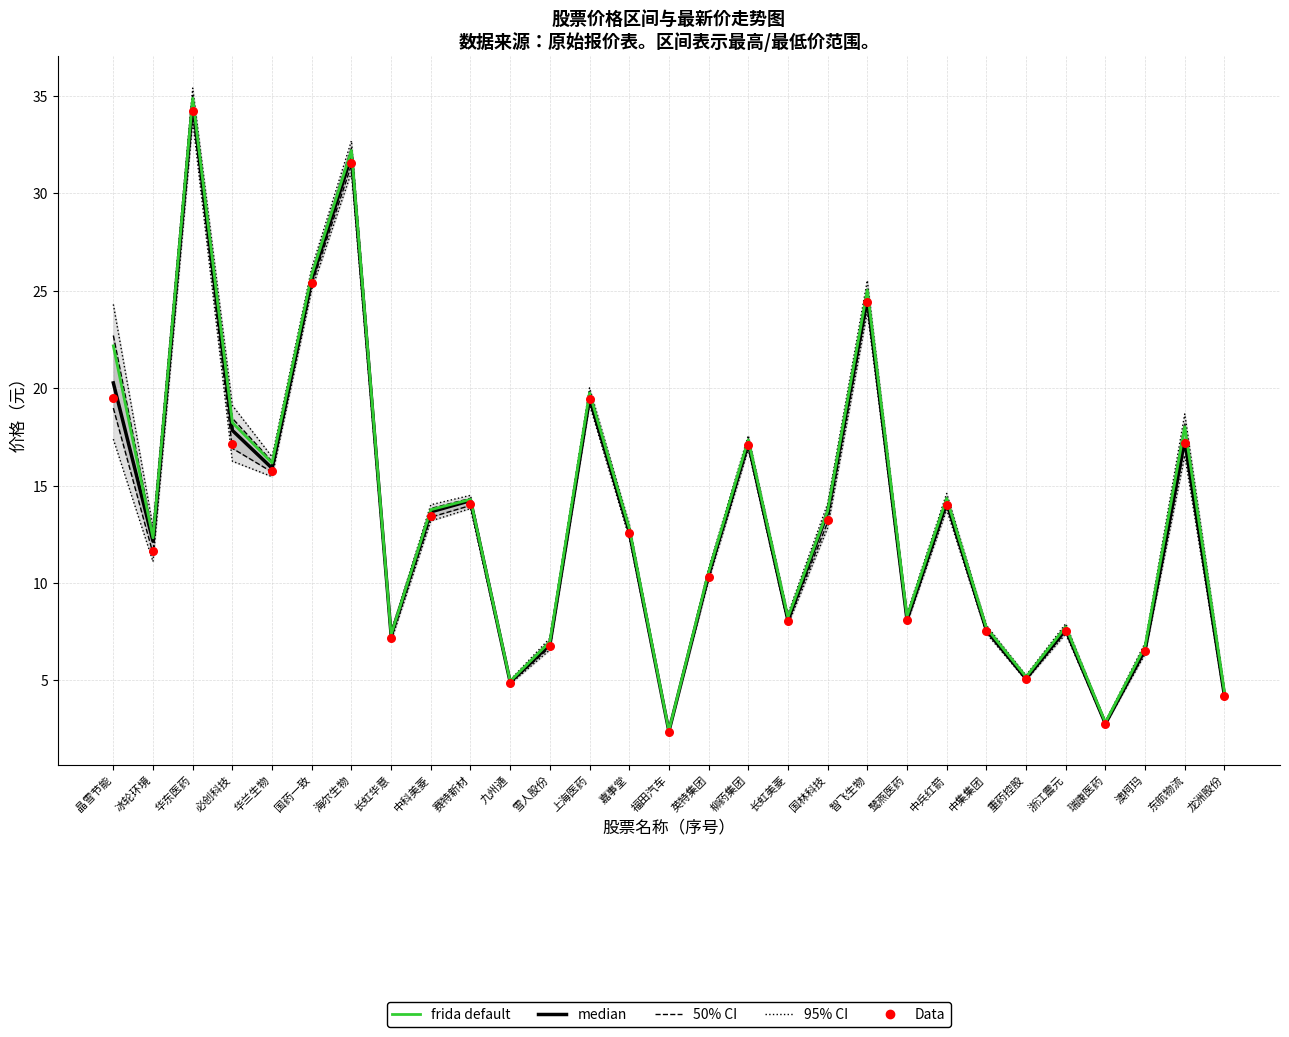

At which category is the sum across all series the highest?

华东医药